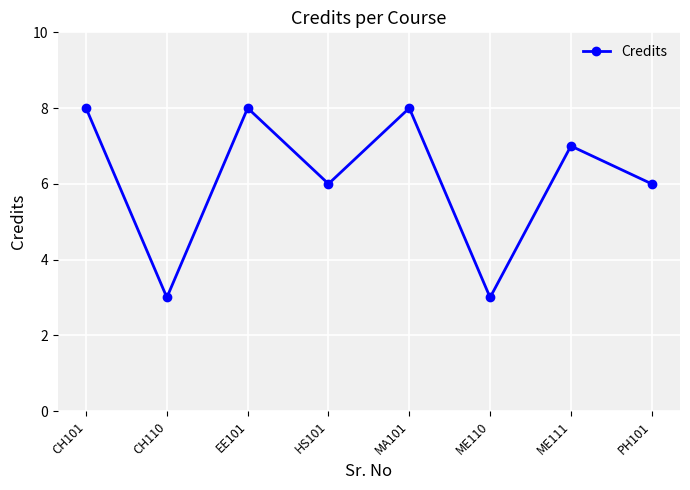

What is the maximum value shown in the chart?

8